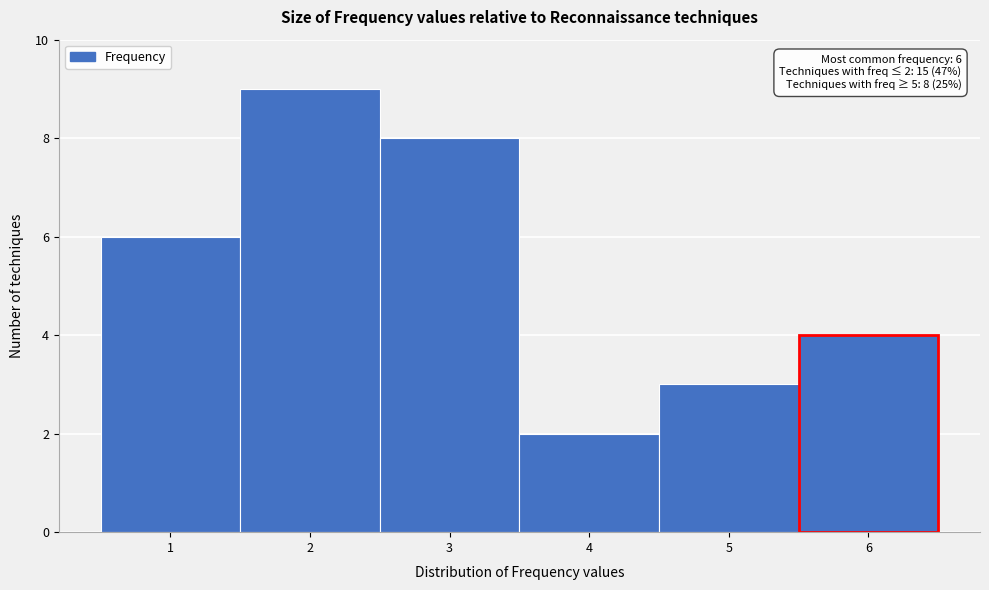

Which range on the x-axis has the tallest bar?

1.5 to 2.5